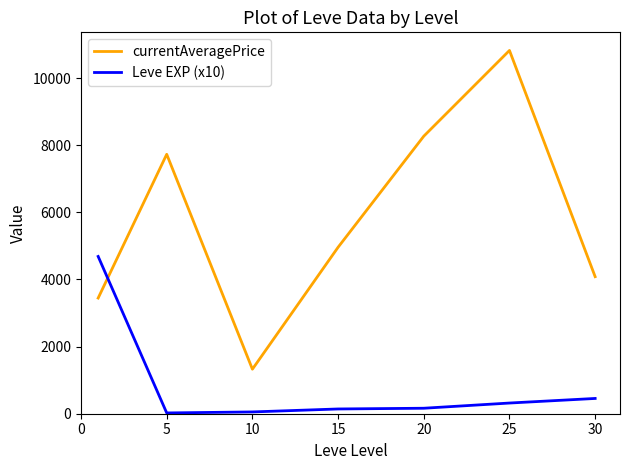

Rank the series by their average value, from lowest to highest.

Leve EXP (x10), currentAveragePrice